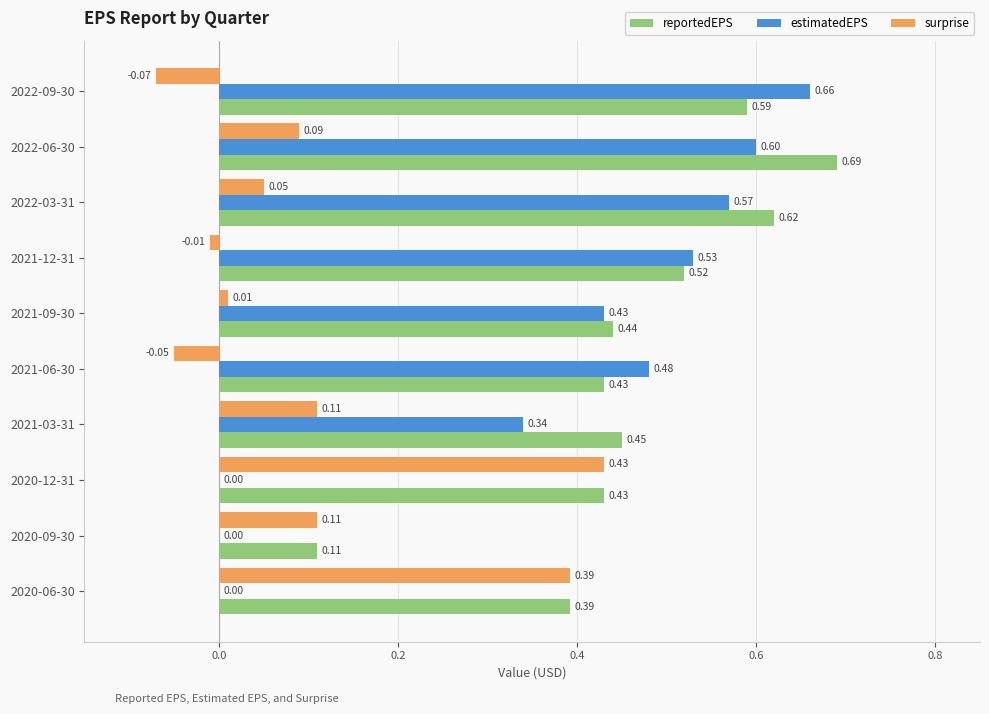

Is the value of estimatedEPS at 2021-06-30 greater than the value of reportedEPS at 2020-12-31?

Yes